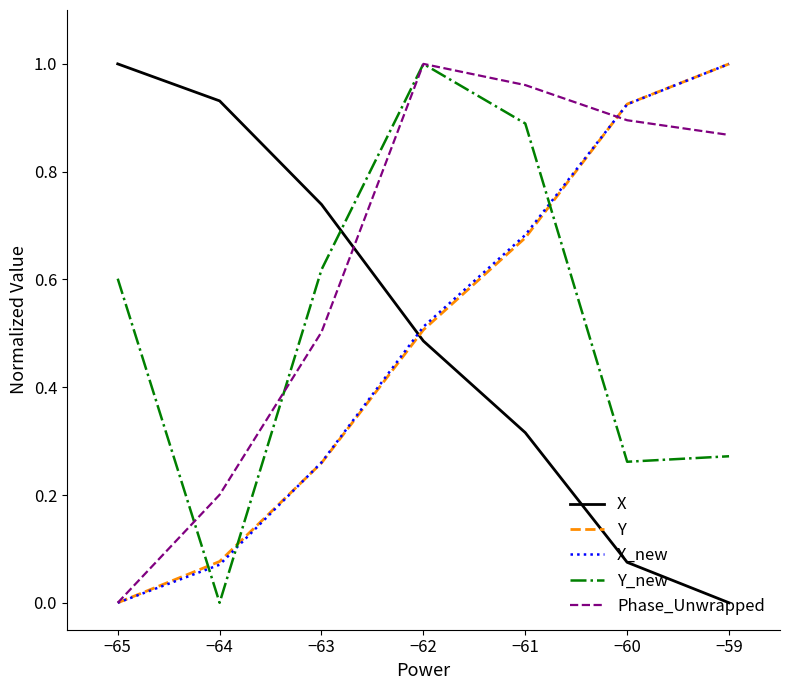

Rank the categories by Phase_Unwrapped value from highest to lowest.

−62, −61, −60, −59, −63, −64, −65